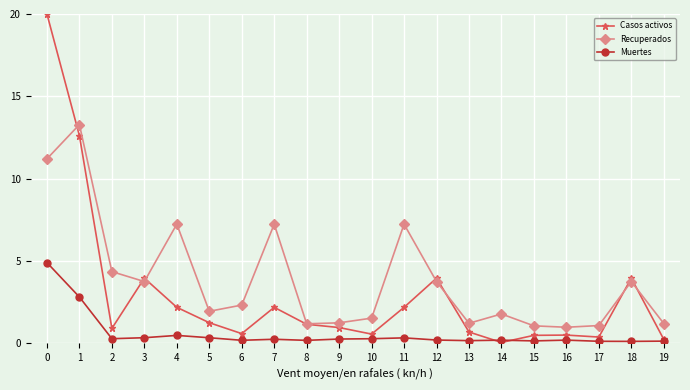

True or false: Muertes and Recuperados cross at least once.

False